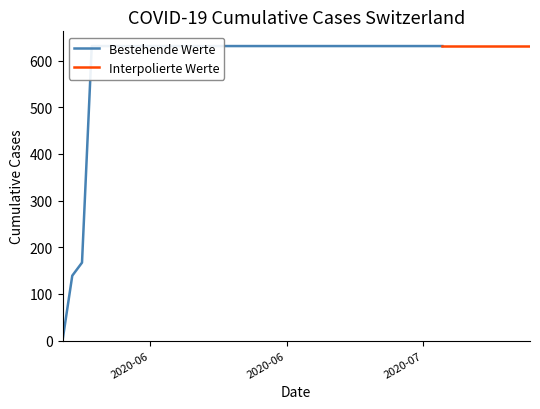

The chart shows a value of 163 at 16. True or false?

False